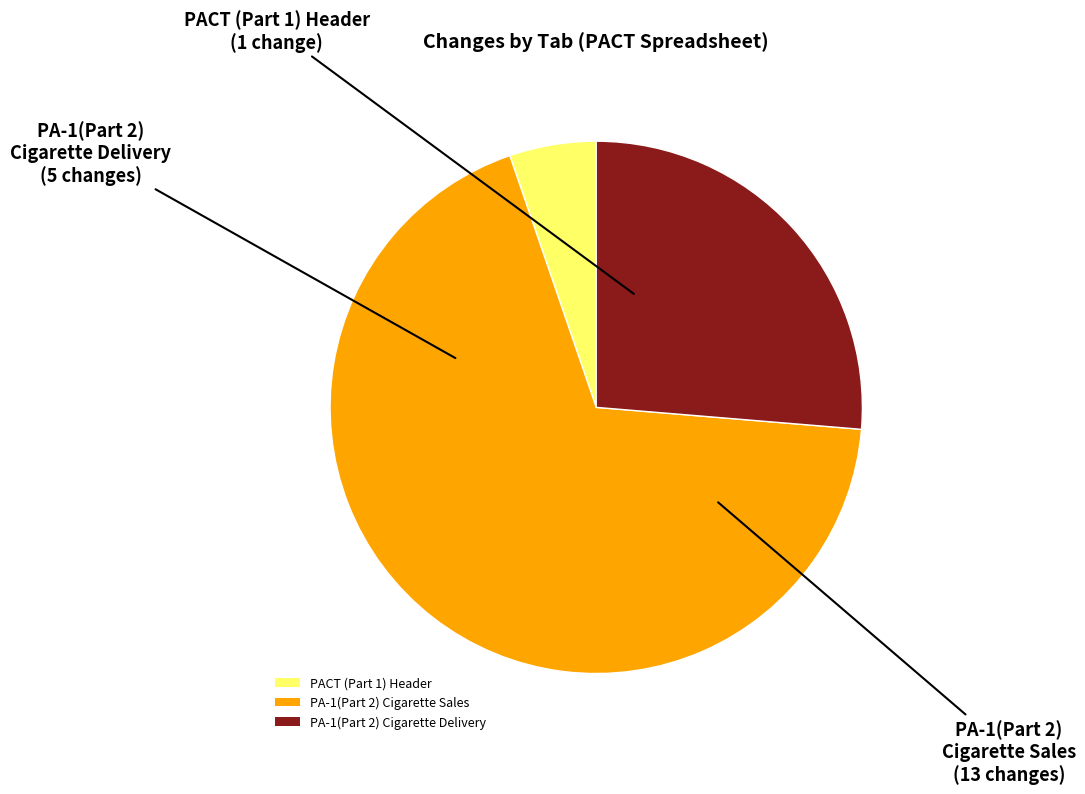

What is the largest slice in the pie chart?

PA-1(Part 2) Cigarette Sales